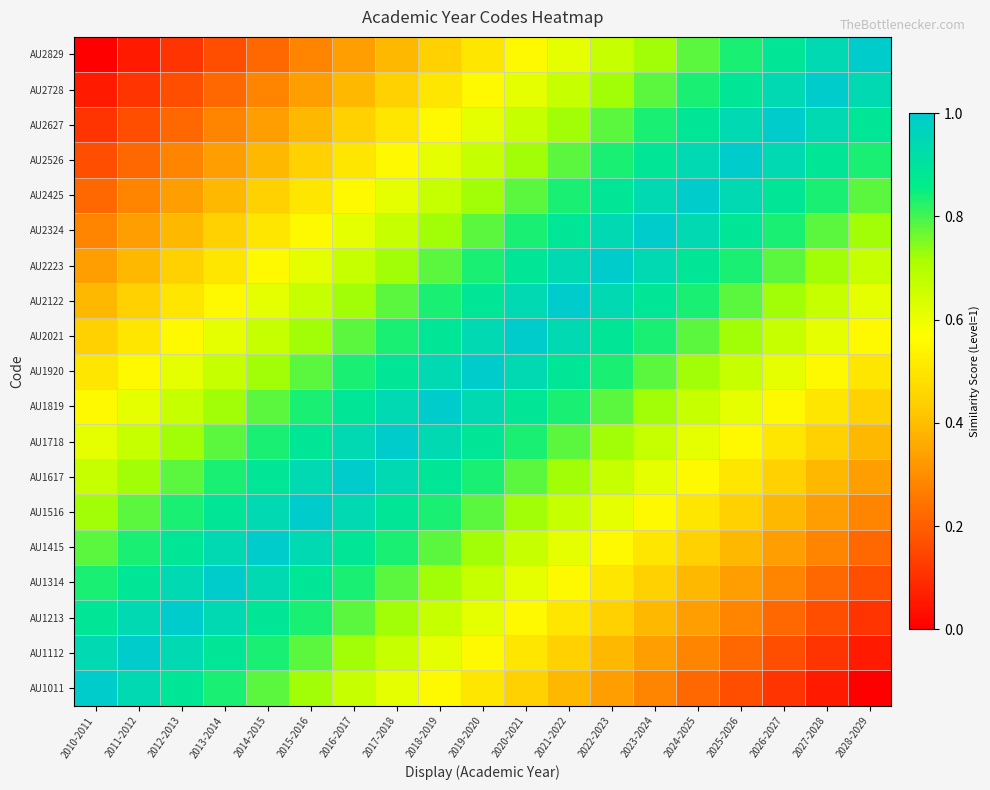

At which category is the sum across all series the highest?

2019-2020